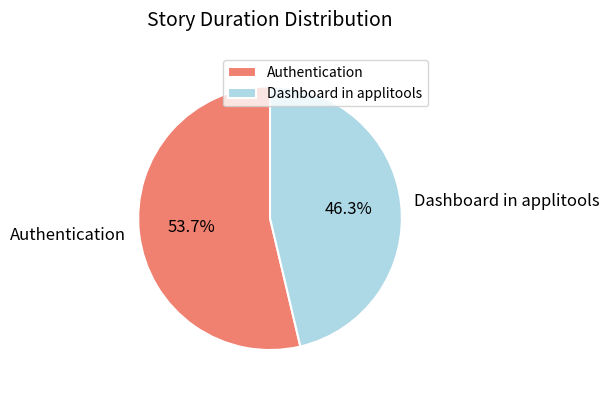

True or false: Authentication accounts for 42% of the total.

False